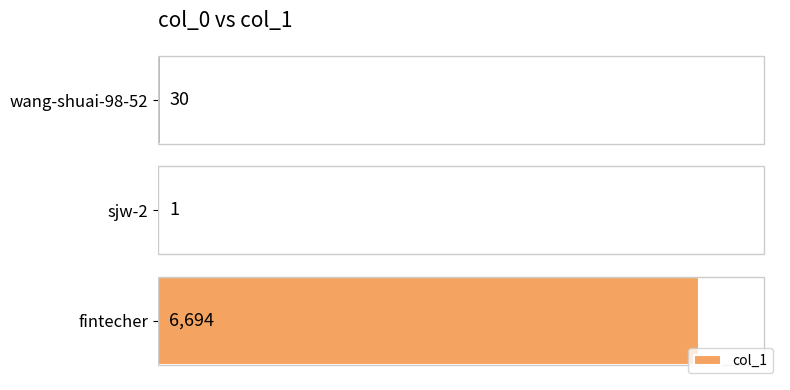

At which label is the value closest to 3347?

wang-shuai-98-52